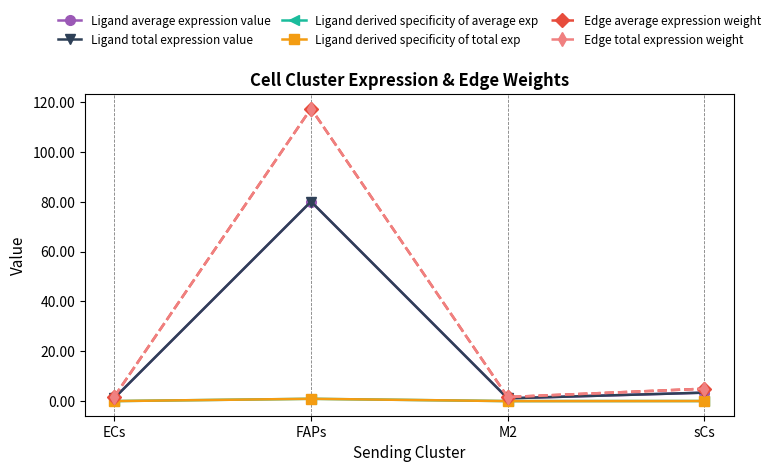

What is the label of the 1st point from the left?

ECs